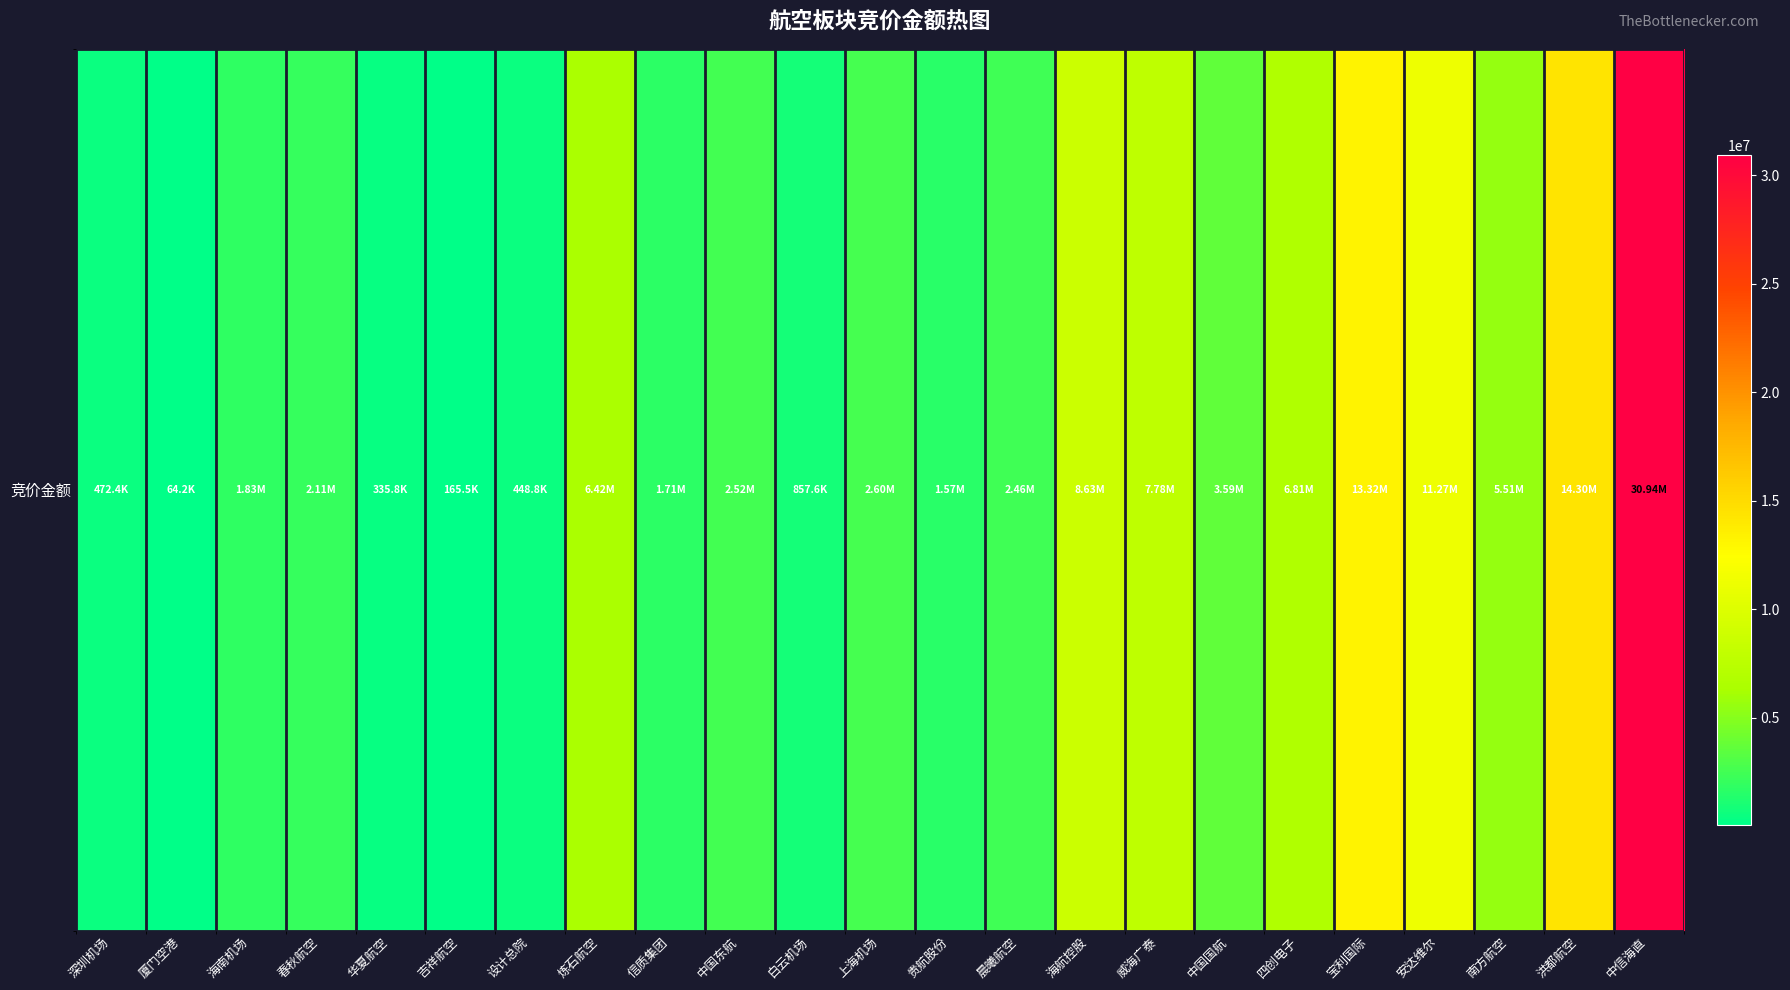

Reading right to left, transcribe all the data shown in this chart.

中信海直=30939128	洪都航空=14304288	南方航空=5512708	安达维尔=11268476	宝利国际=13319640	四创电子=6805431	中国国航=3585125	威海广泰=7776192	海航控股=8628577	晨曦航空=2461800	贵航股份=1567500	上海机场=2598354	白云机场=857604	中国东航=2524610	信质集团=1708920	炼石航空=6419040	设计总院=448783	吉祥航空=165500	华夏航空=335775	春秋航空=2113875	海南机场=1833300	厦门空港=64240	深圳机场=472446